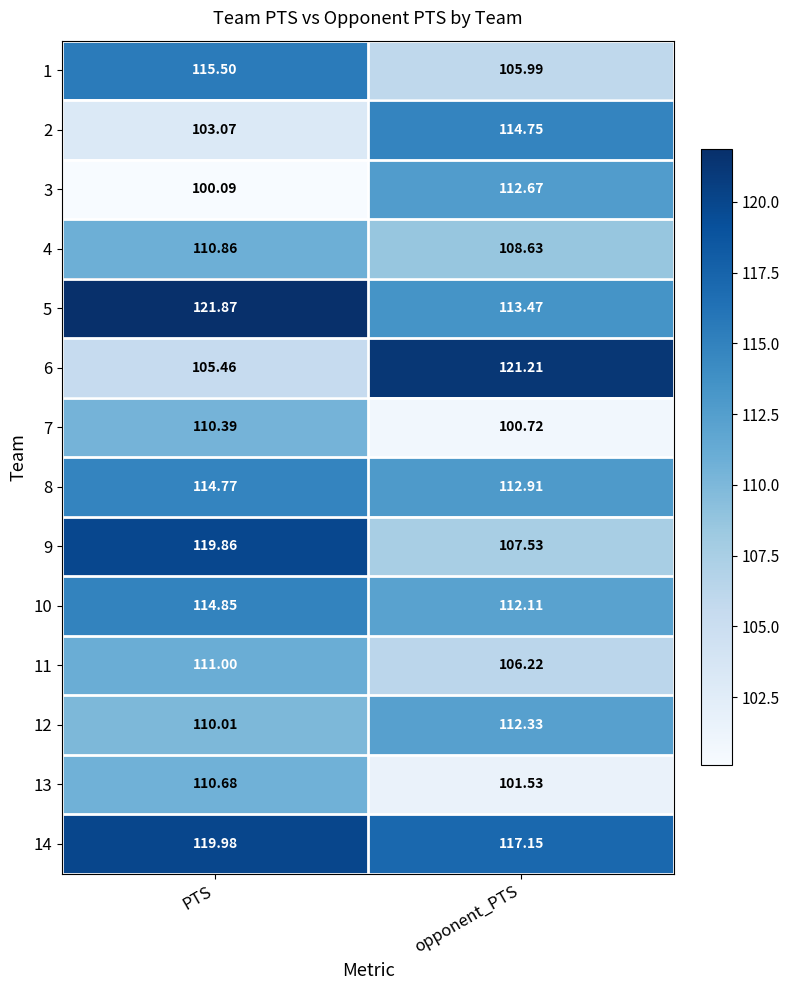

Rank the series by their maximum value, from lowest to highest.

7, 13, 4, 11, 12, 3, 2, 8, 10, 1, 9, 14, 6, 5